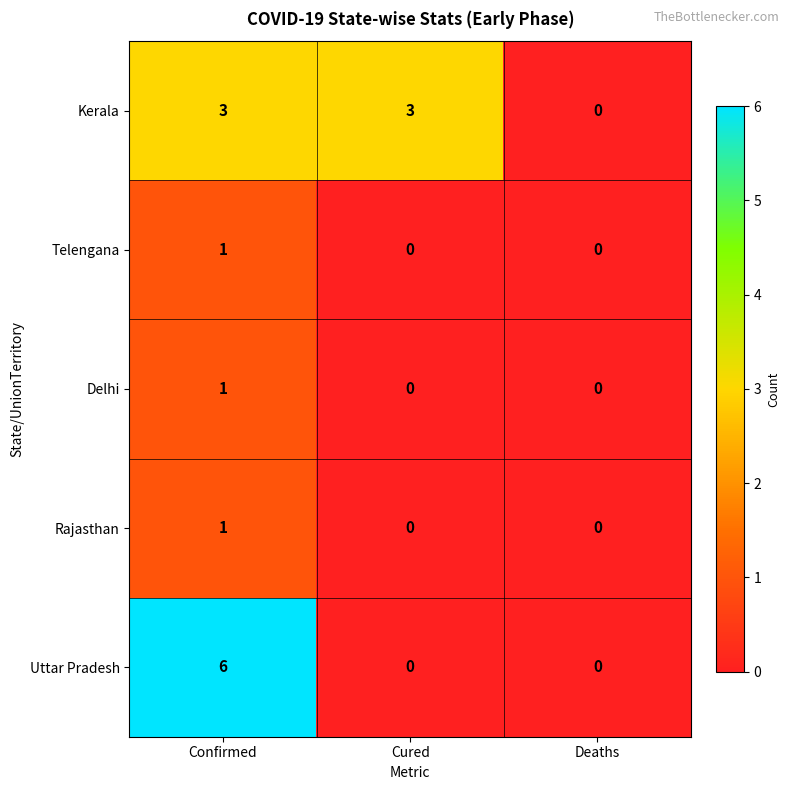

At how many categories does at least one series exceed 1?

2